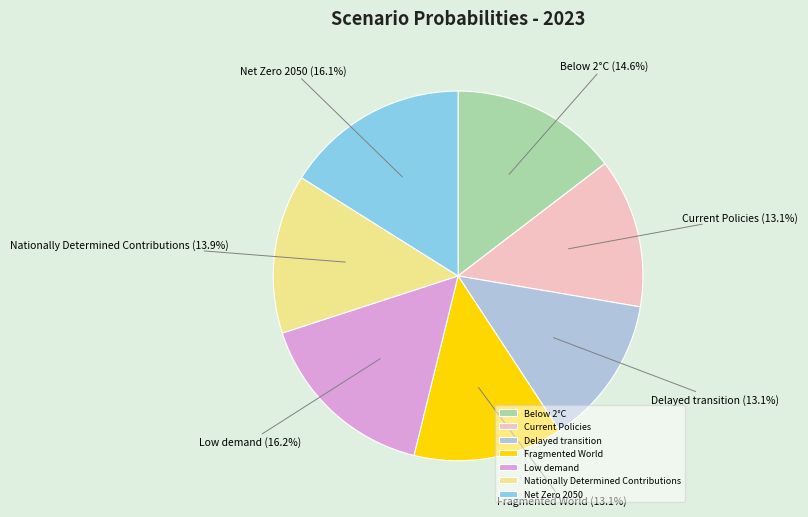

Is there a majority slice in this chart?

No